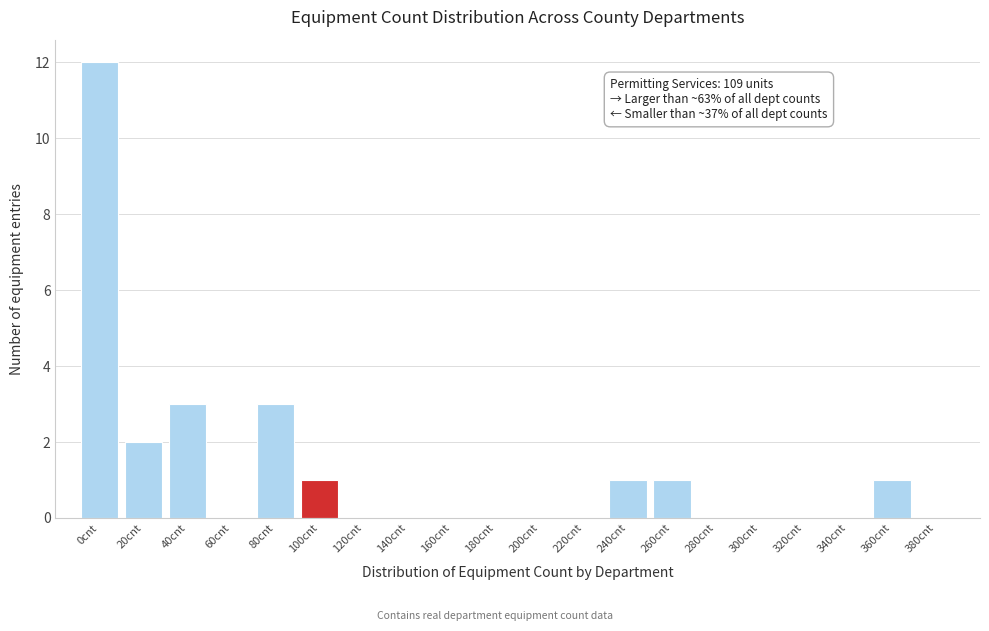

Reading left to right, extract all data points from this chart.

0cnt=12	20cnt=2	40cnt=3	60cnt=0	80cnt=3	100cnt=1	120cnt=0	140cnt=0	160cnt=0	180cnt=0	200cnt=0	220cnt=0	240cnt=1	260cnt=1	280cnt=0	300cnt=0	320cnt=0	340cnt=0	360cnt=1	380cnt=0